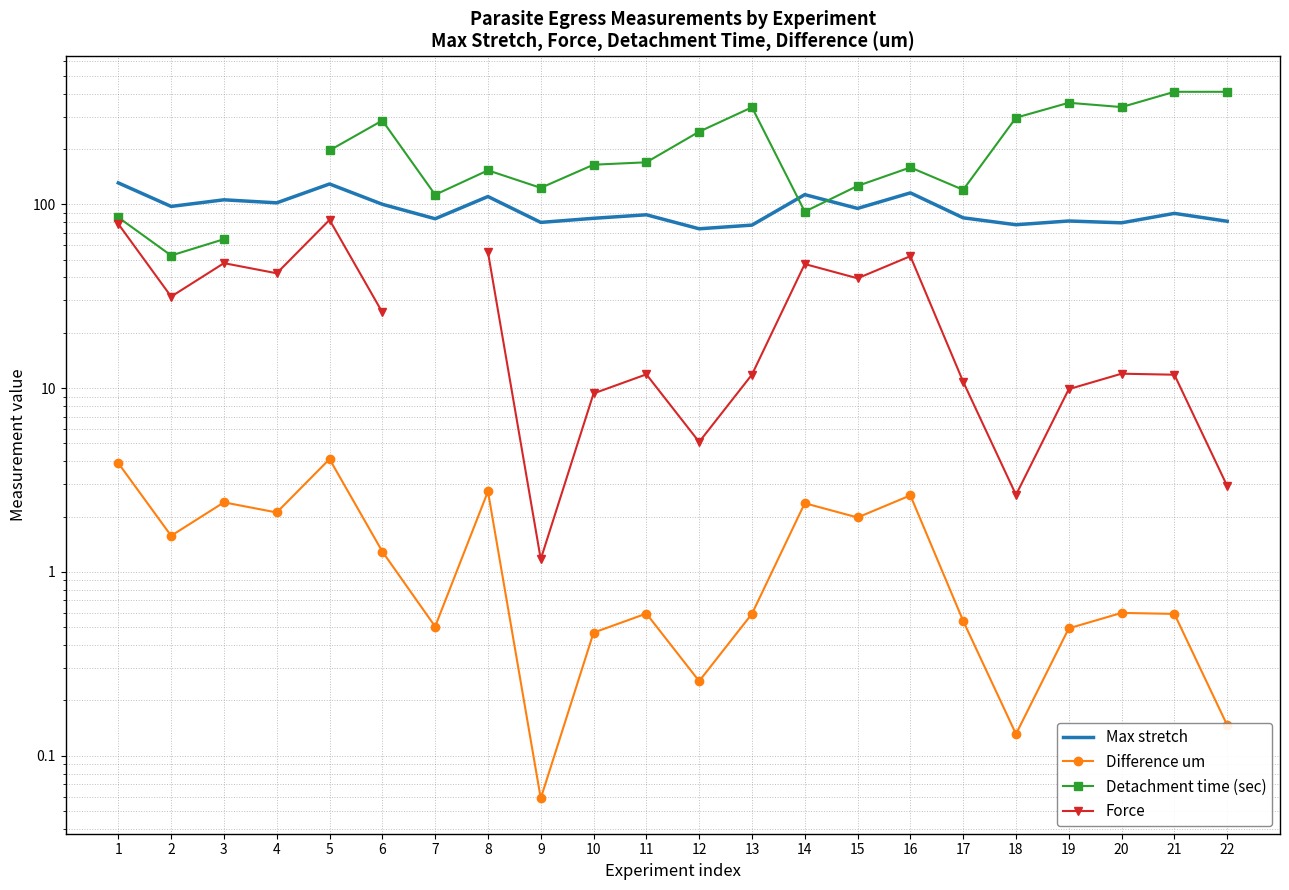

Count the number of categories in the chart.

22